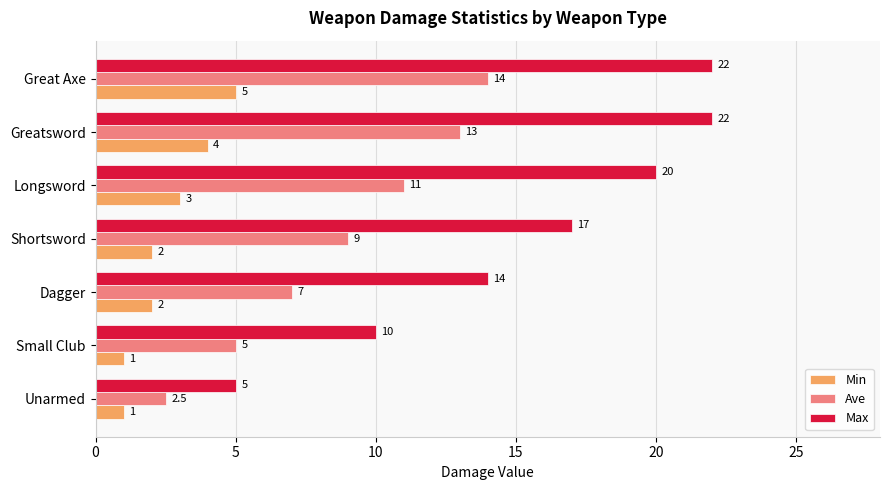

At which category is the sum across all series the highest?

Great Axe